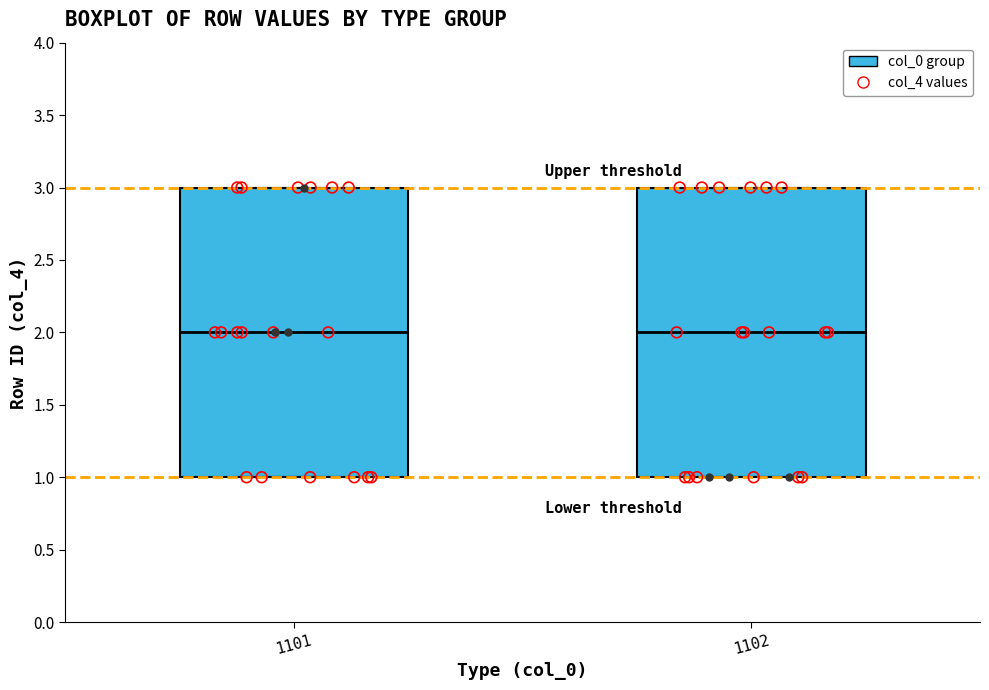

Reading left to right, transcribe this box plot: for each box, give where its median line is, the range the box spans, and where its two whiskers end, as read against the y-axis. The values are not printed on the chart, so give them approximately, as read against the axis.

1101: median 2, box 1 to 3, whiskers 1 to 3
1102: median 2, box 1 to 3, whiskers 1 to 3